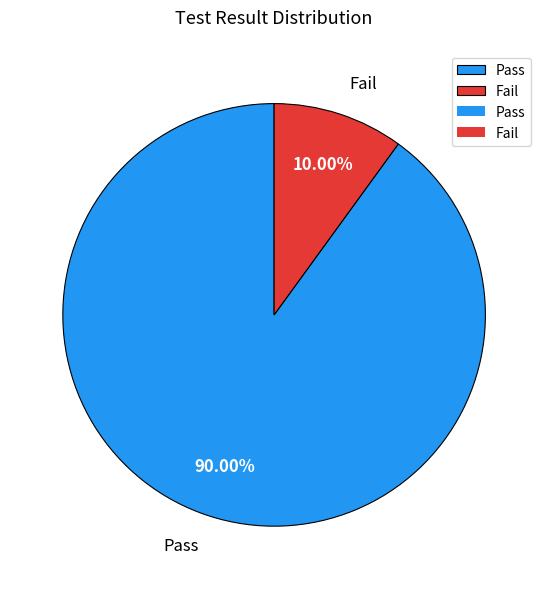

To the nearest percent, what is the combined percentage of Fail and Pass?

100%